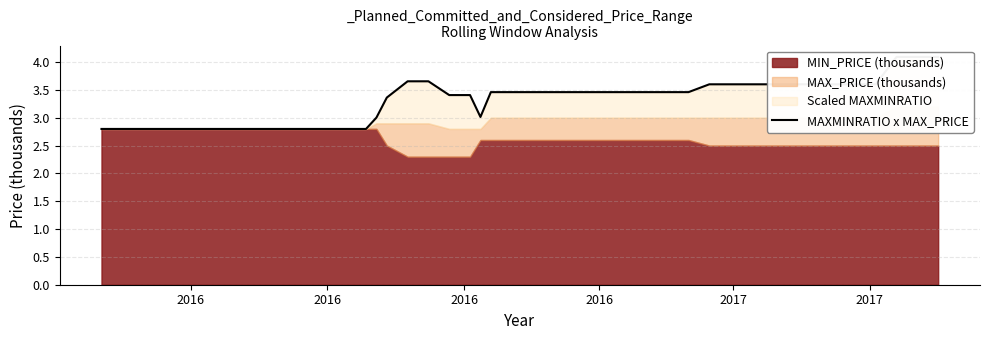

True or false: the data has more than 1 interior local peaks.

False